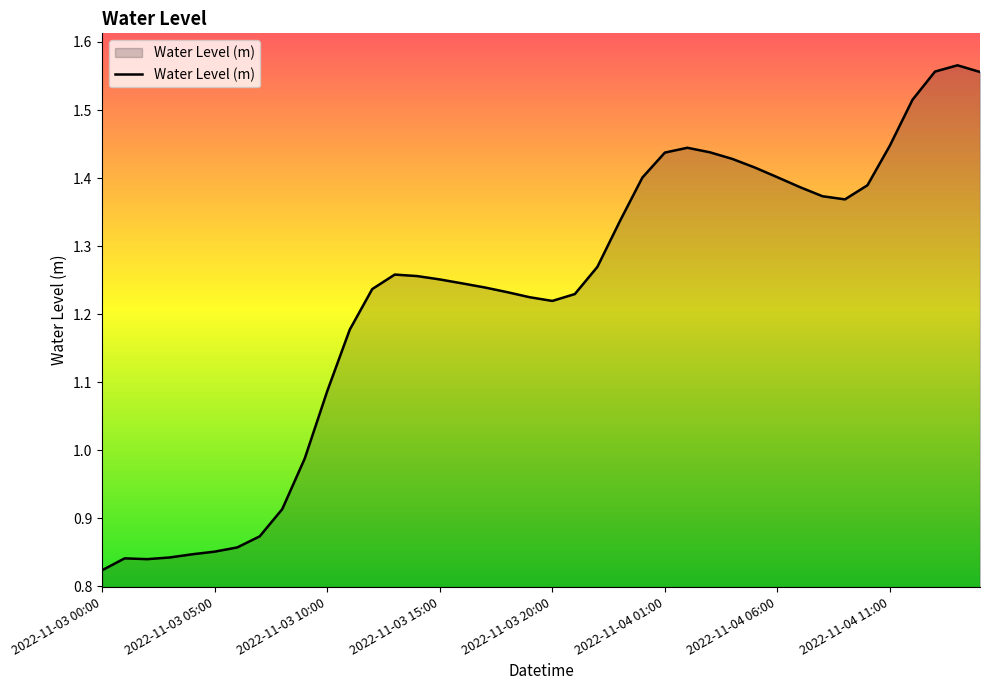

What is the difference between the maximum and minimum values?

0.7